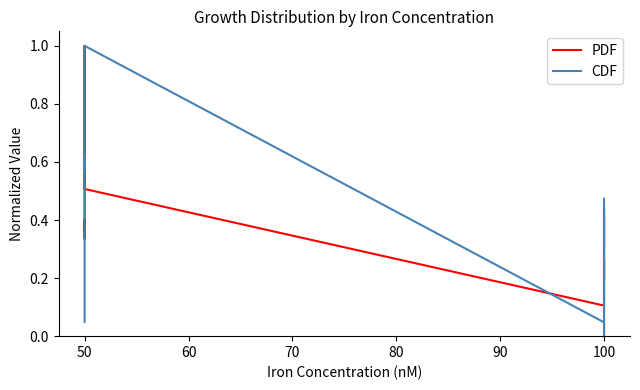

After their last crossing, which series has the higher values: PDF or CDF?

CDF